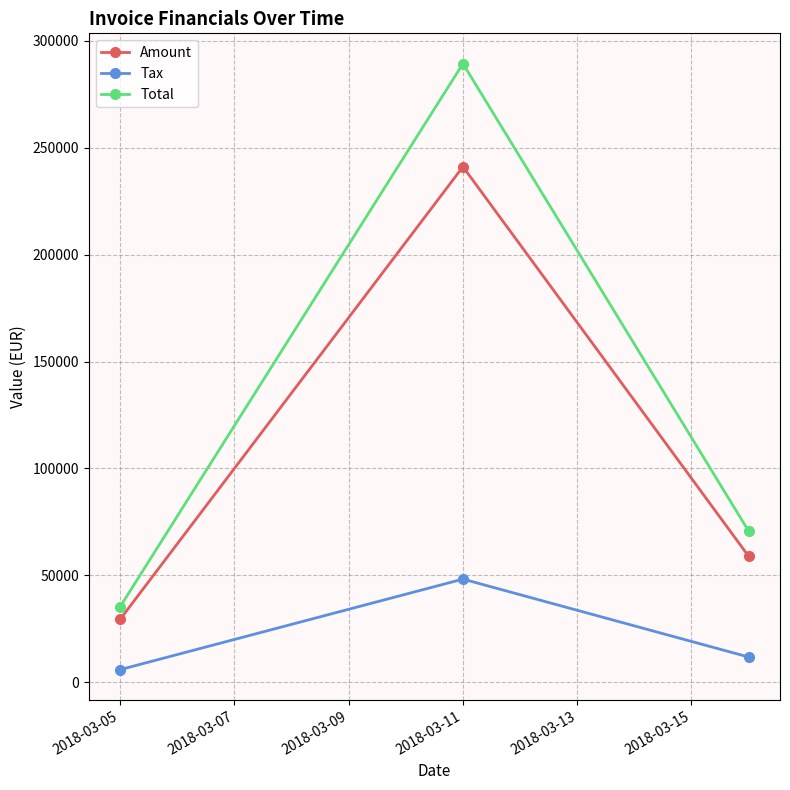

What is the highest value of the Amount series?

241125.0